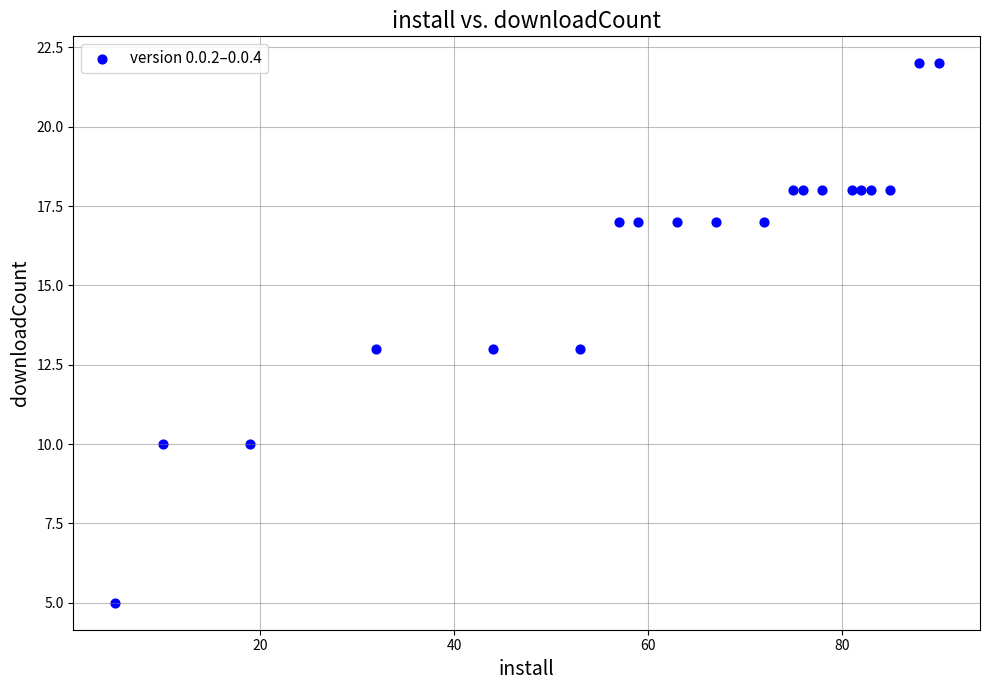

What is the range of Y values (max minus min)?

17